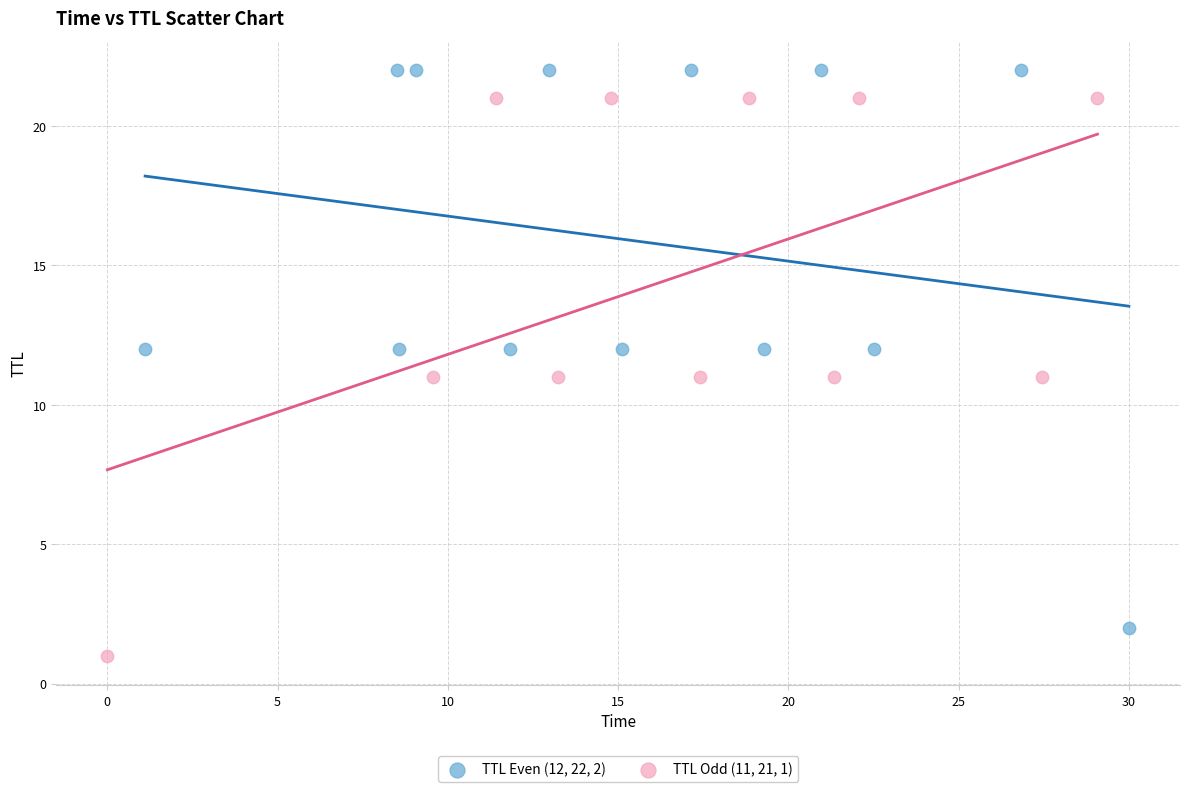

Which series contains the highest Y value?

TTL Even (12, 22, 2)